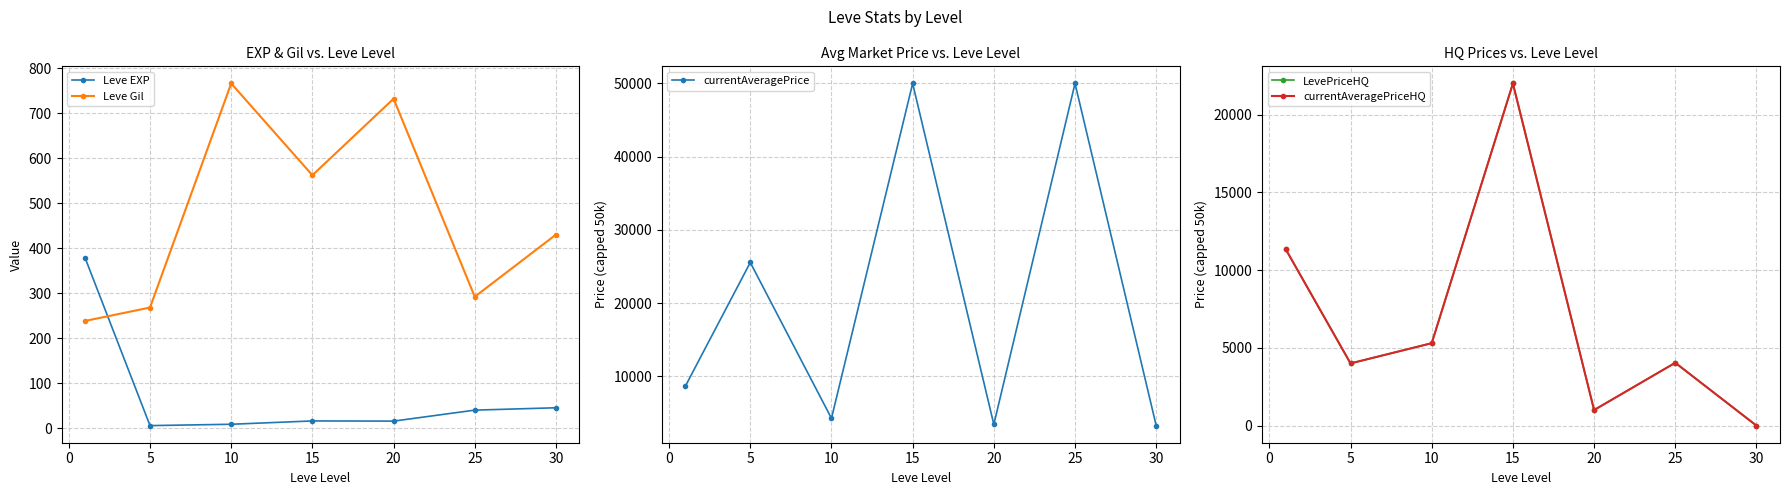

How many data points in Leve Gil are above 430?

3